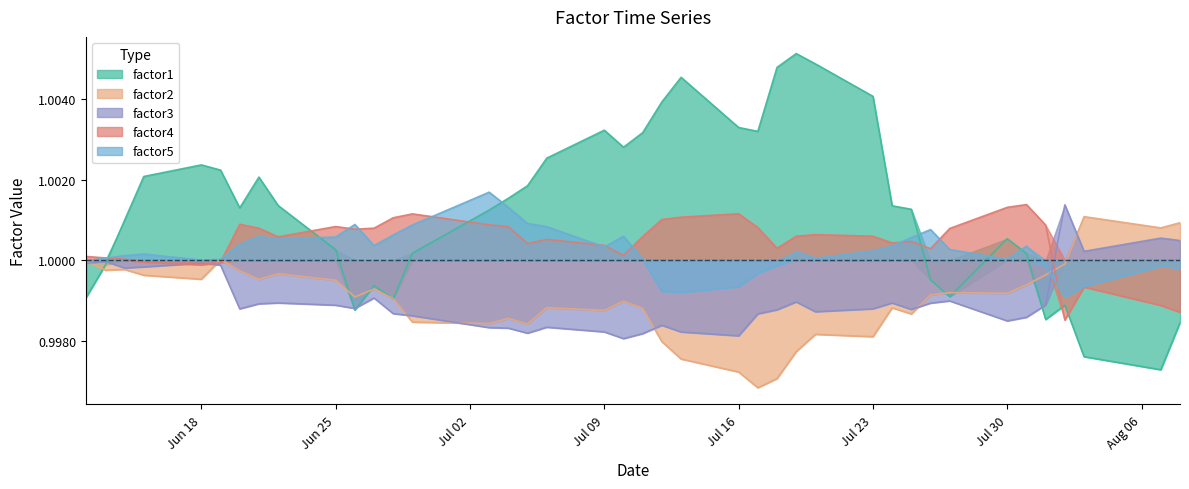

What is the label of the 5th point from the left?

Jun 18